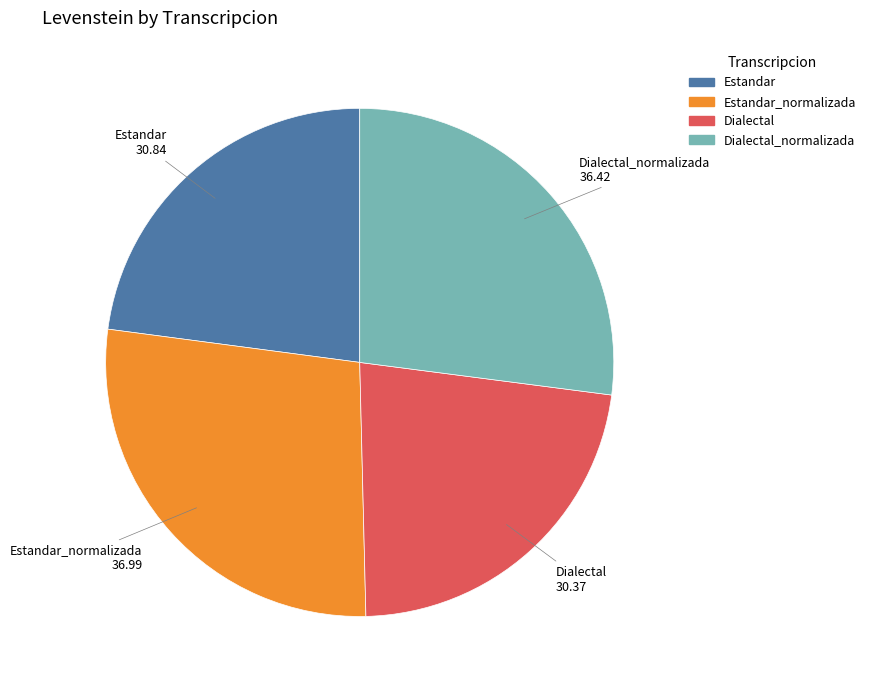

Is it true that Estandar is 23% of the pie?

True